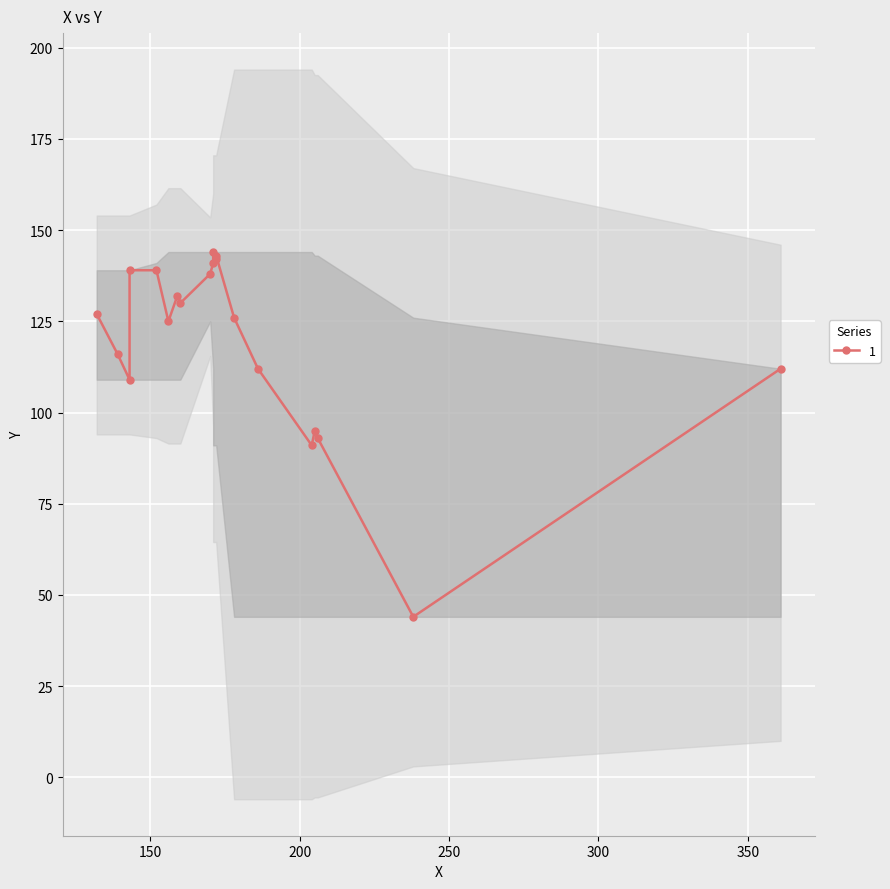

Count the number of values greater than 127.

9